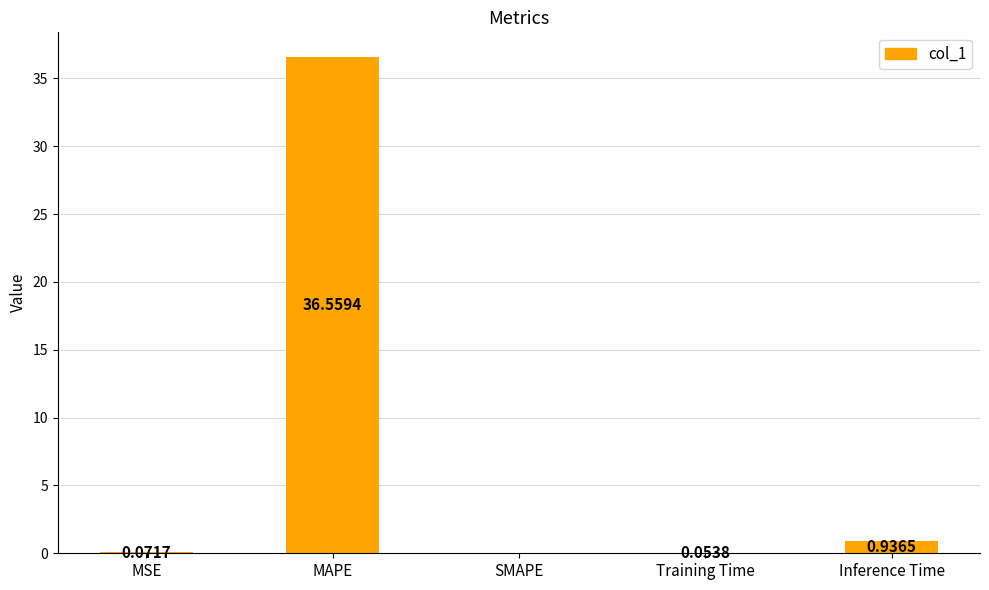

Which label corresponds to the largest value in the chart?

MAPE